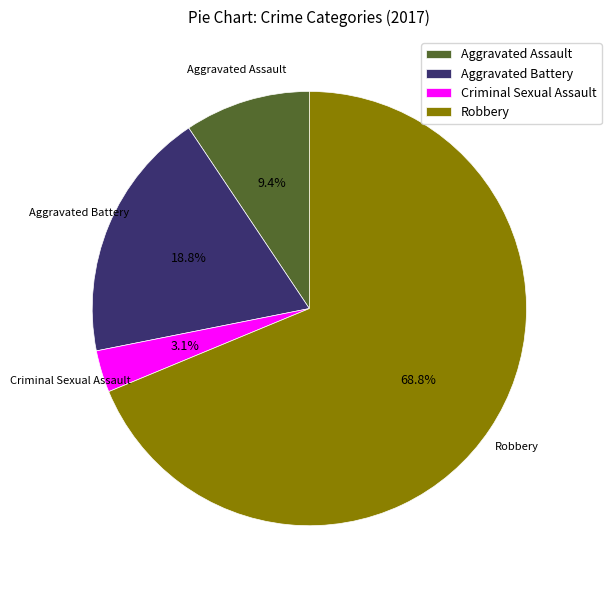

Which slice is the largest?

Robbery